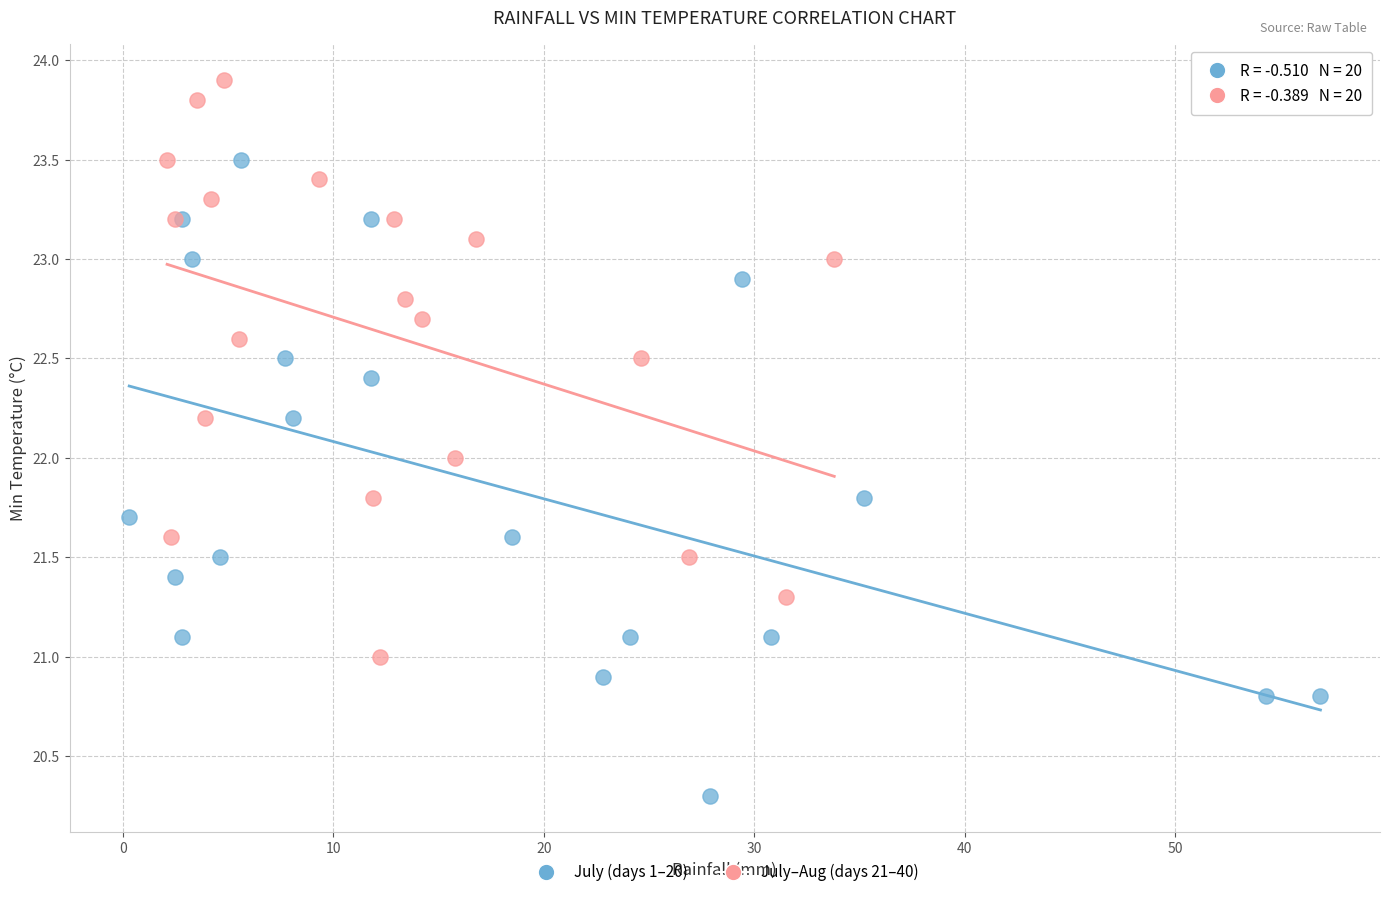

Which series contains the highest Y value?

July–Aug (days 21–40)